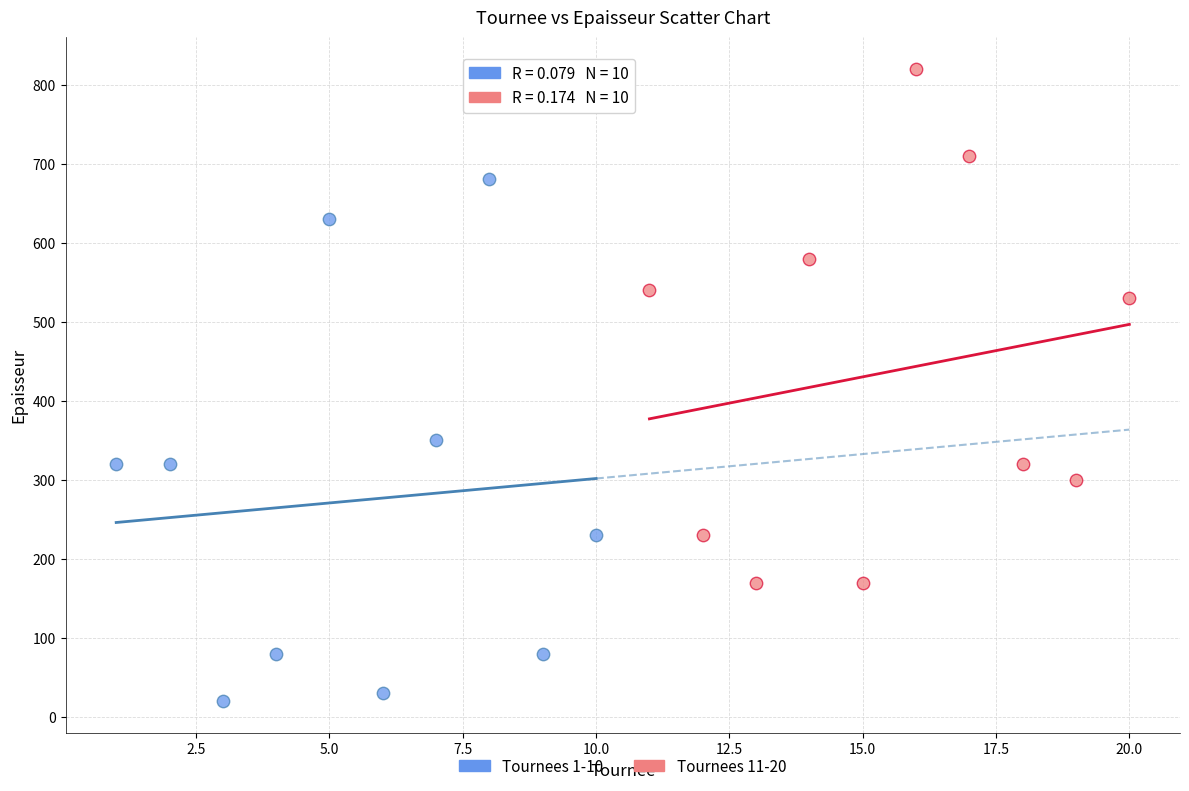

Which series contains the lowest Y value?

Tournees 1-10